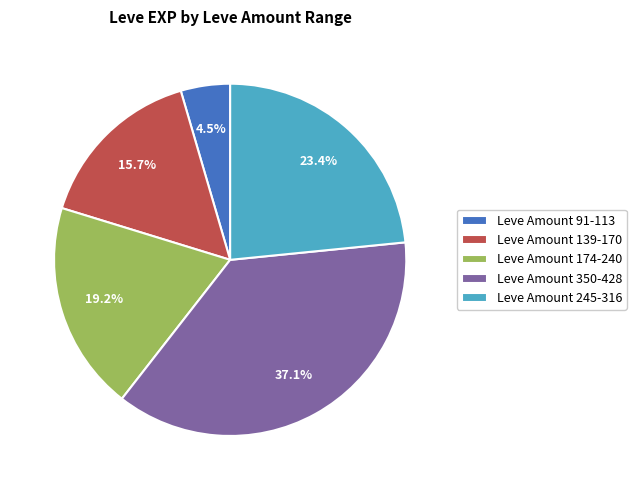

To the nearest percent, what is the difference between the largest and smallest slice percentages?

33%